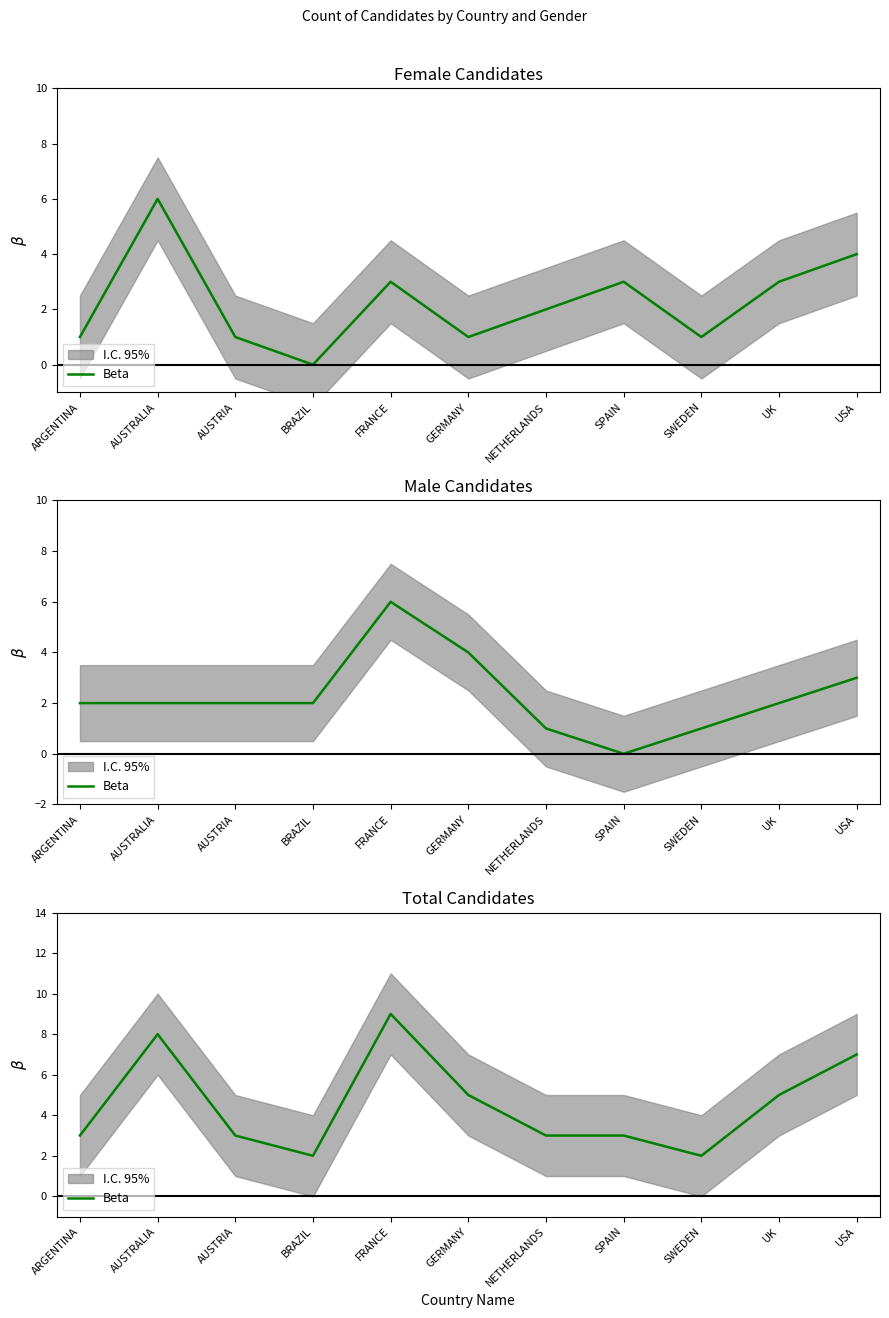

Where does the data first go above 3?

AUSTRALIA